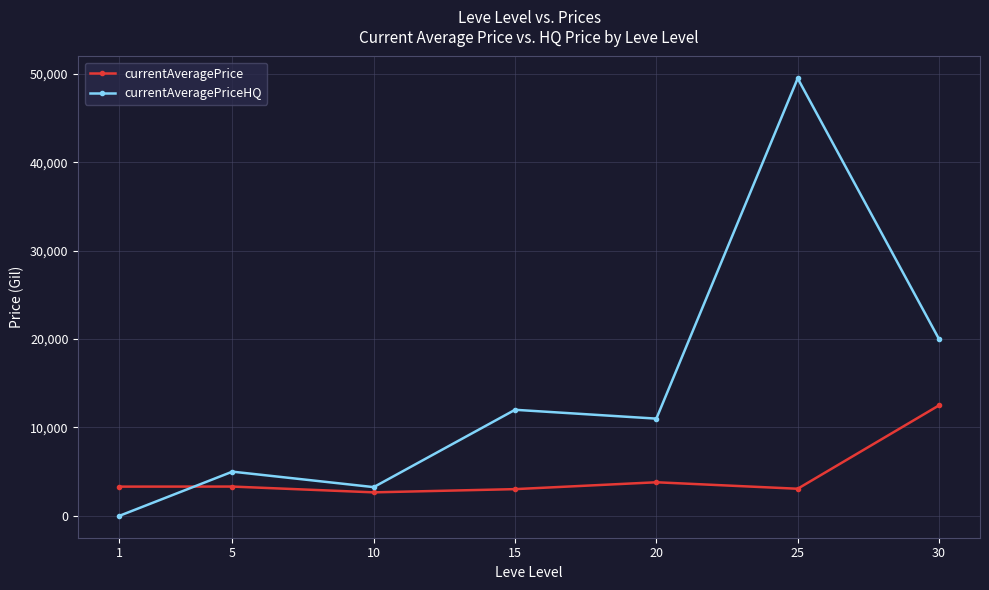

Where does the currentAveragePriceHQ series first go above 11000?

15